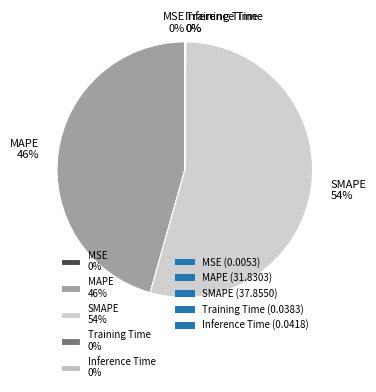

Is it true that MAPE 46% is 46% of the pie?

True